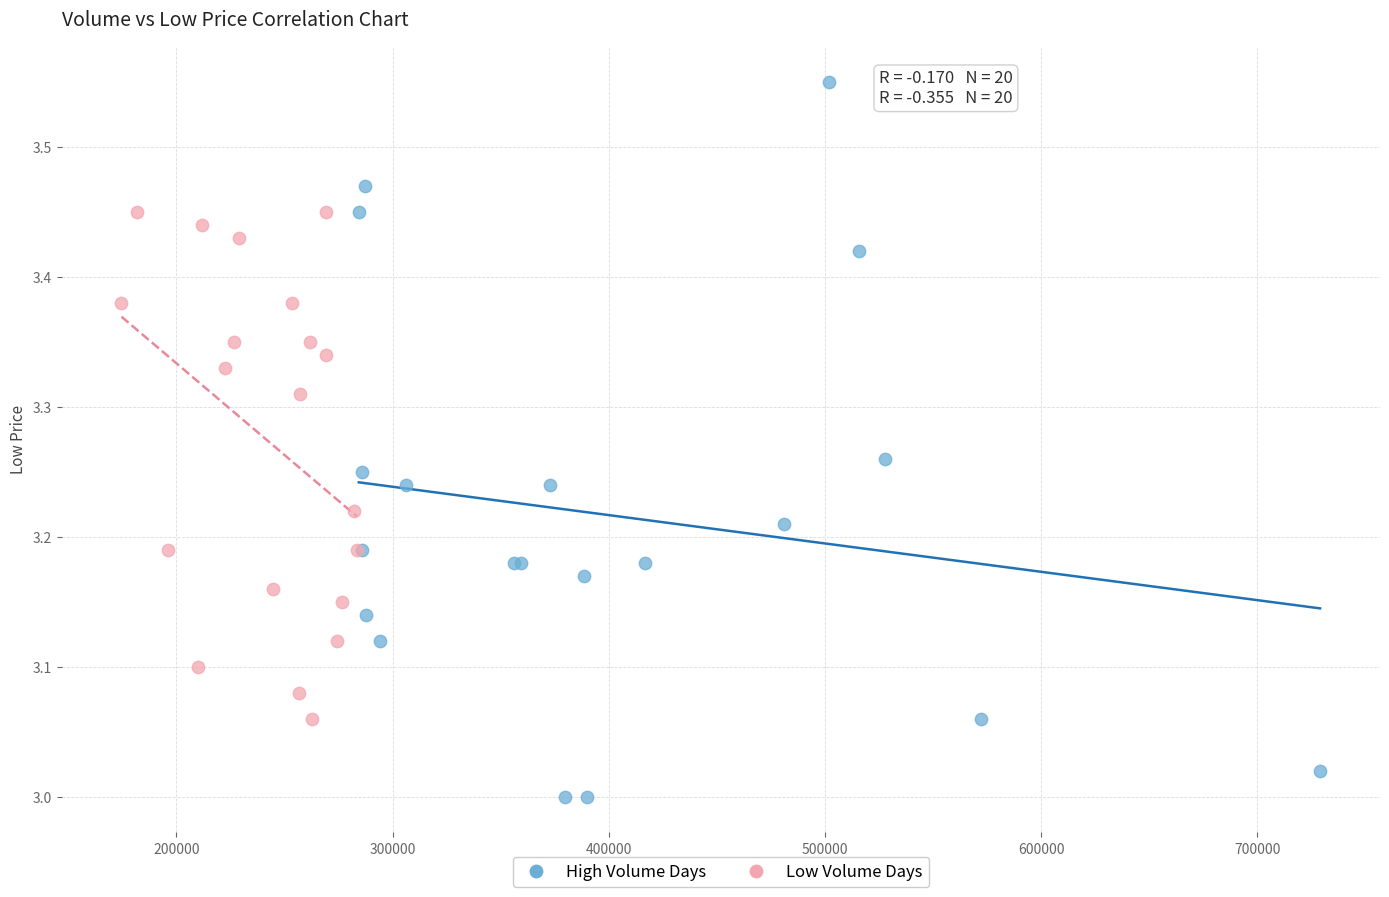

Which series contains the highest Y value?

High Volume Days